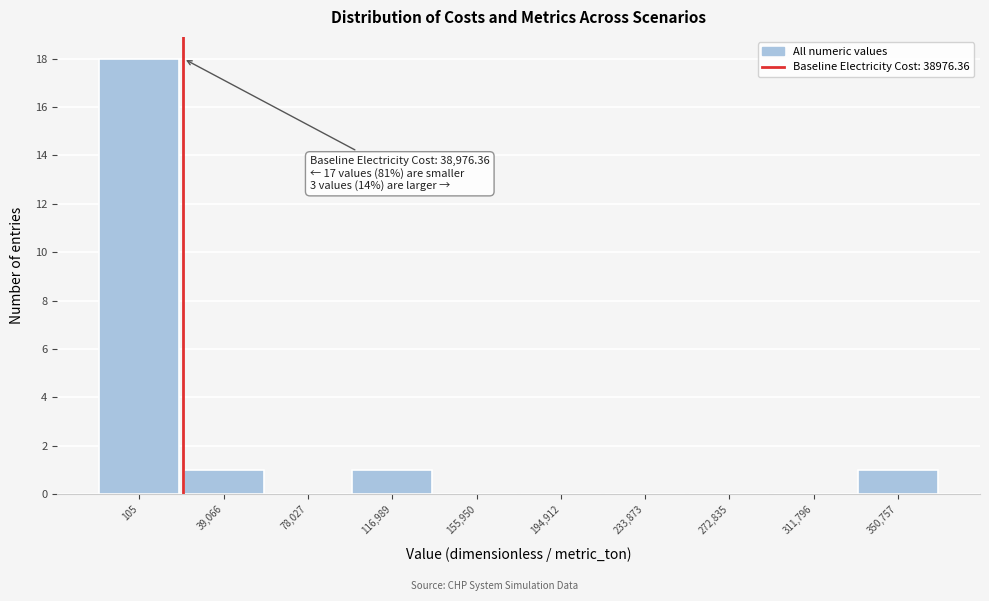

Reading right to left, transcribe all the data shown in this chart.

350,757=1	311,796=0	272,835=0	233,873=0	194,912=0	155,950=0	116,989=1	78,027=0	39,066=1	105=18